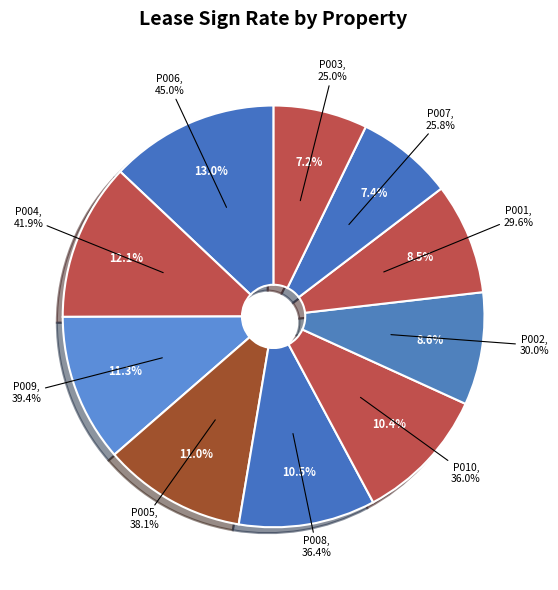

To the nearest percent, what portion does P009 represent?

11%